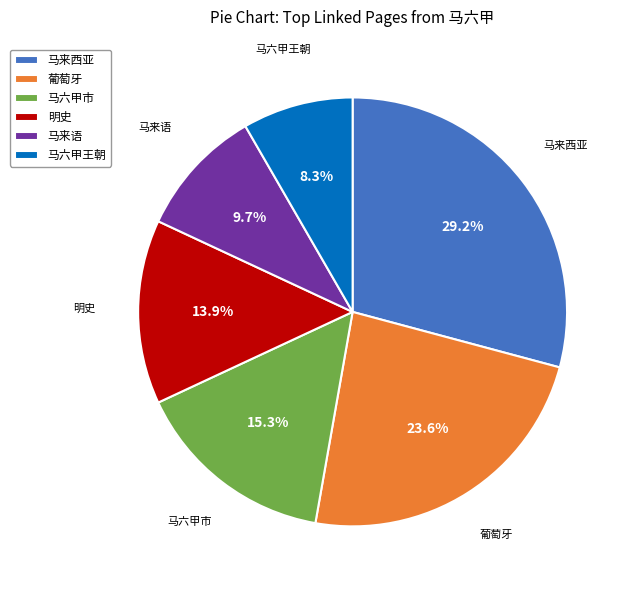

To the nearest percent, what is the difference between the 马六甲市 and 明史 slice percentages?

1%